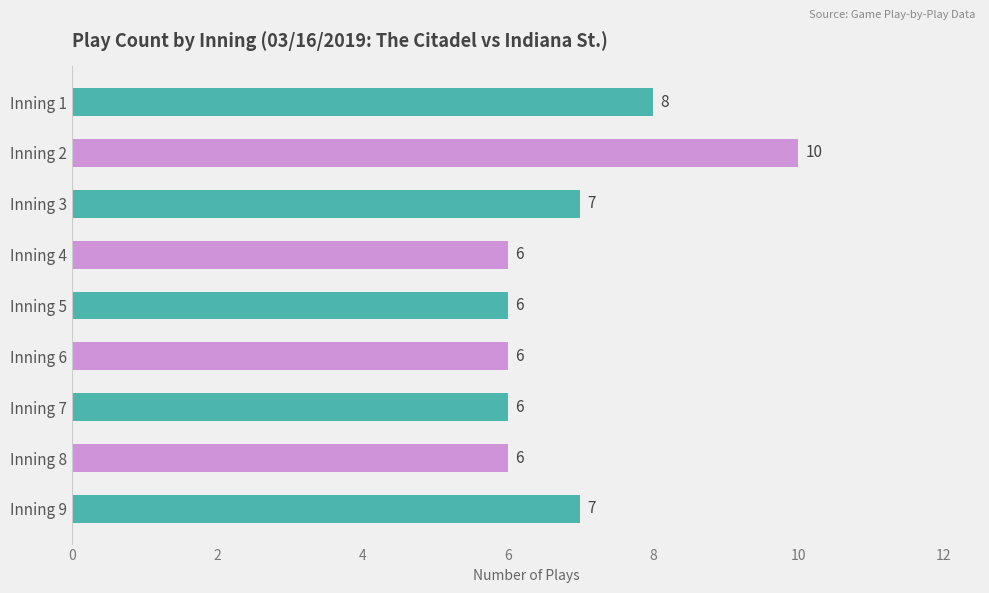

What is the difference between the maximum and minimum values?

4